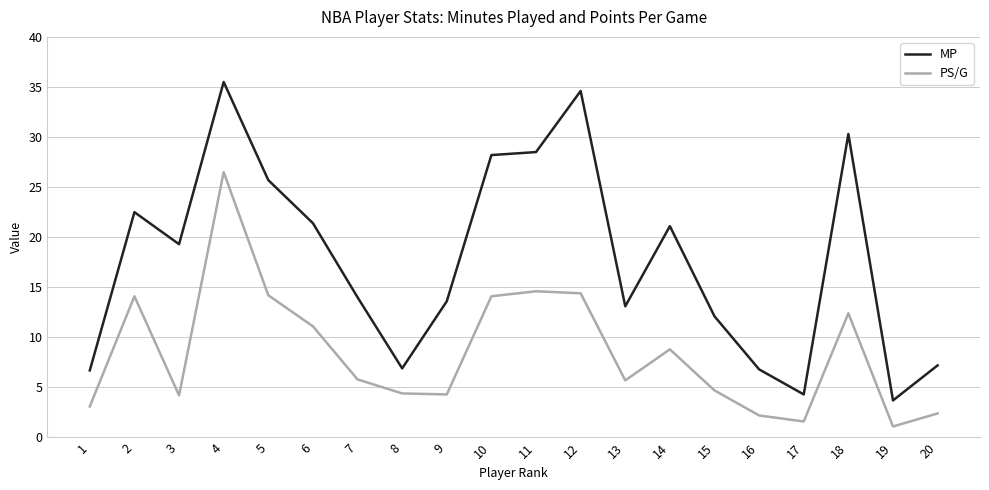

What is the average value of the PS/G series?

8.5